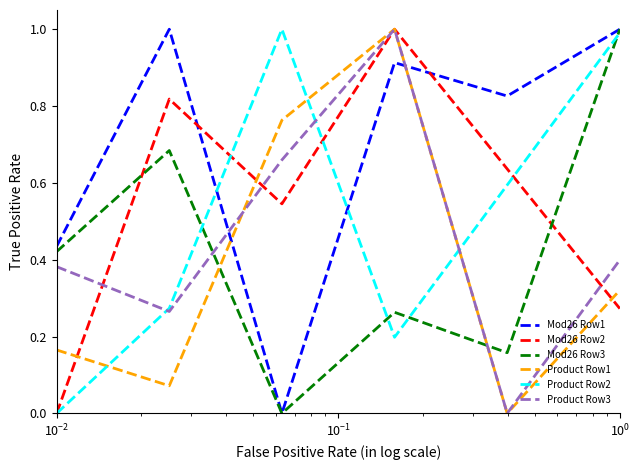

Which series has the largest total across all categories?

Mod26 Row1